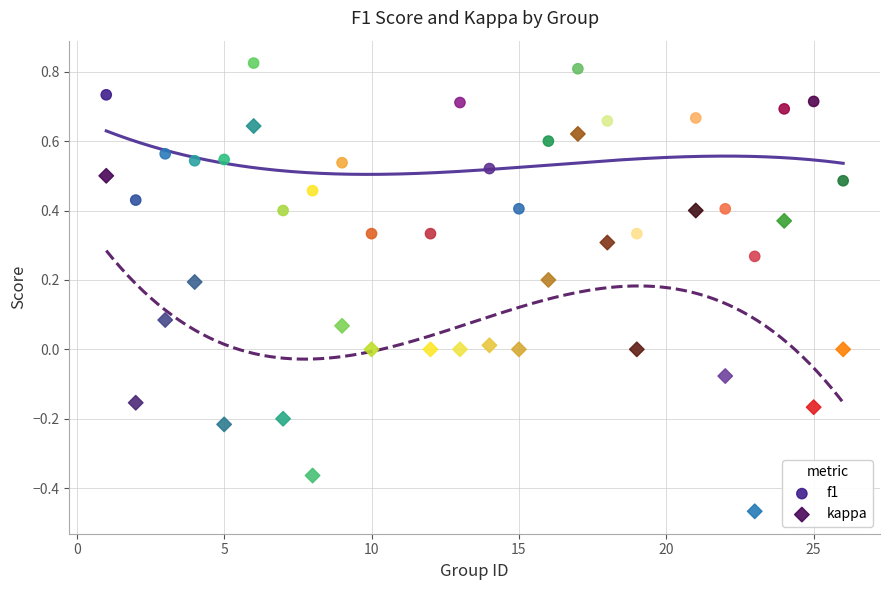

Which series has the widest spread of Y values?

kappa